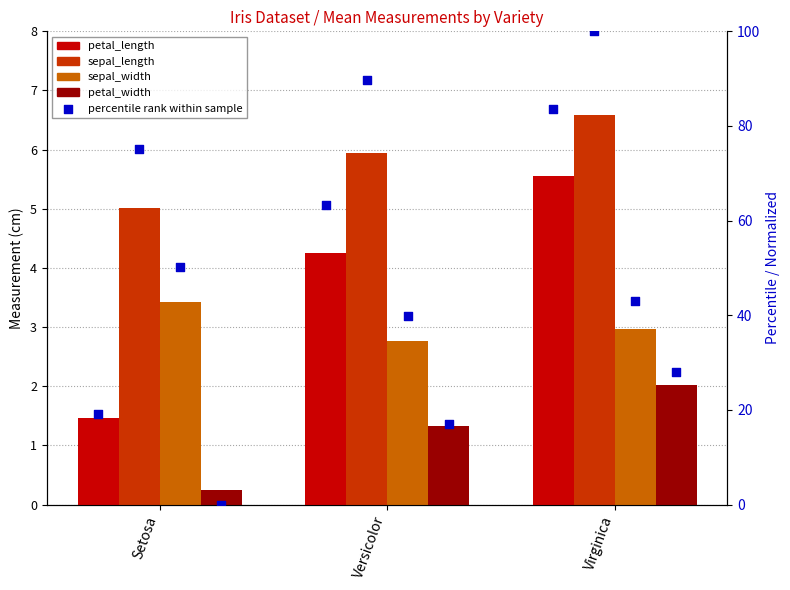

At how many categories does at least one series exceed 0?

3